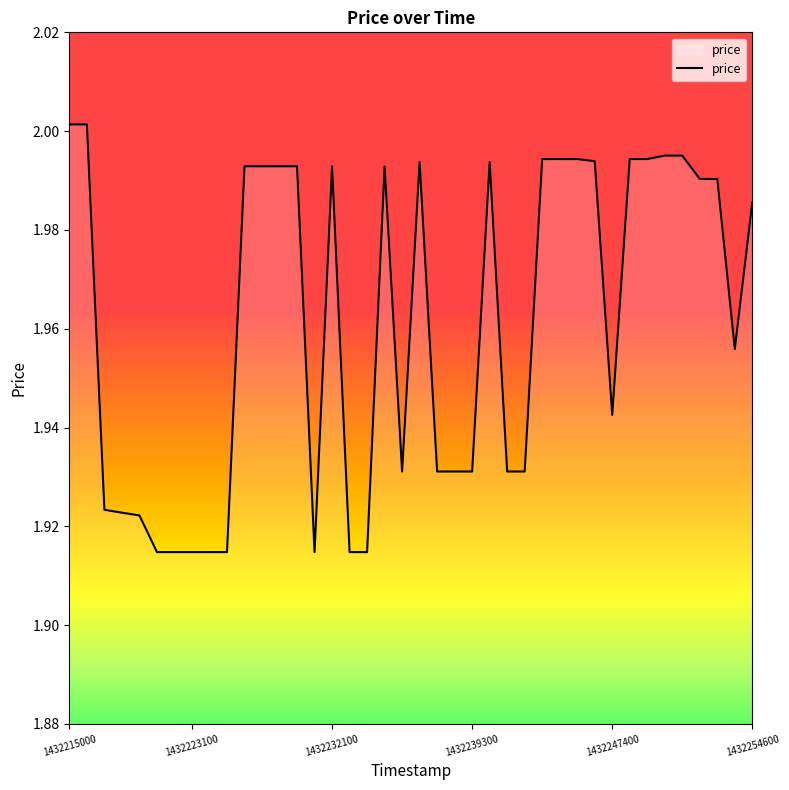

How many lines are shown in the chart?

1